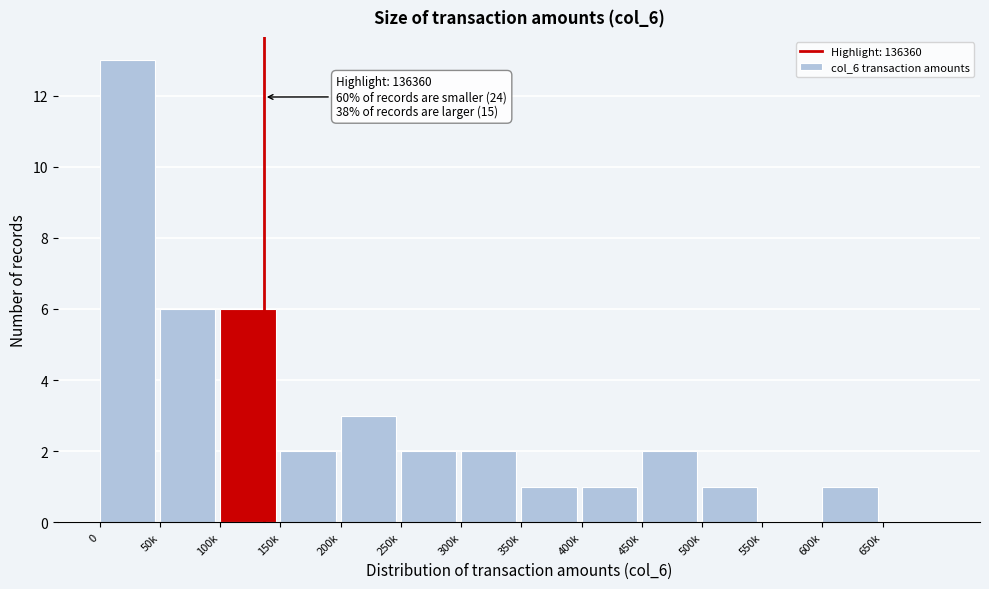

Reading left to right, what are all the values shown in this chart?

0=13	50k=6	100k=6	150k=2	200k=3	250k=2	300k=2	350k=1	400k=1	450k=2	500k=1	550k=0	600k=1	650k=0